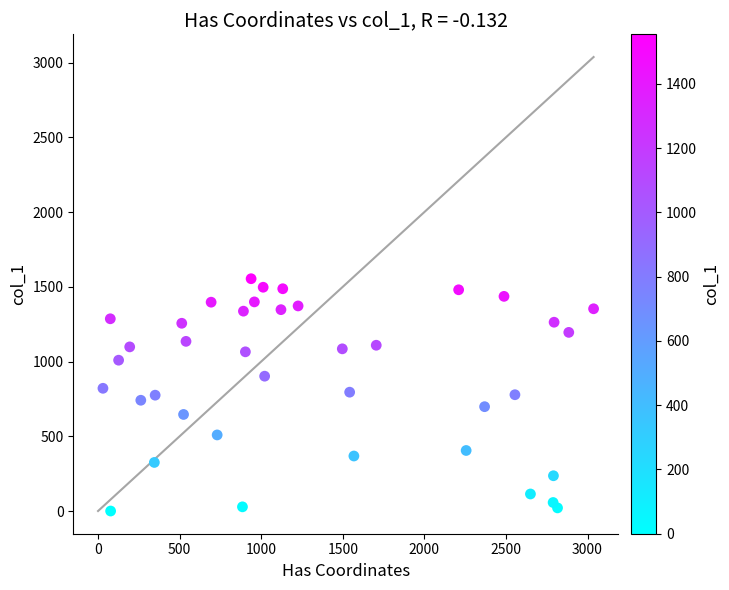

What is the range of X values (max minus min)?

3007